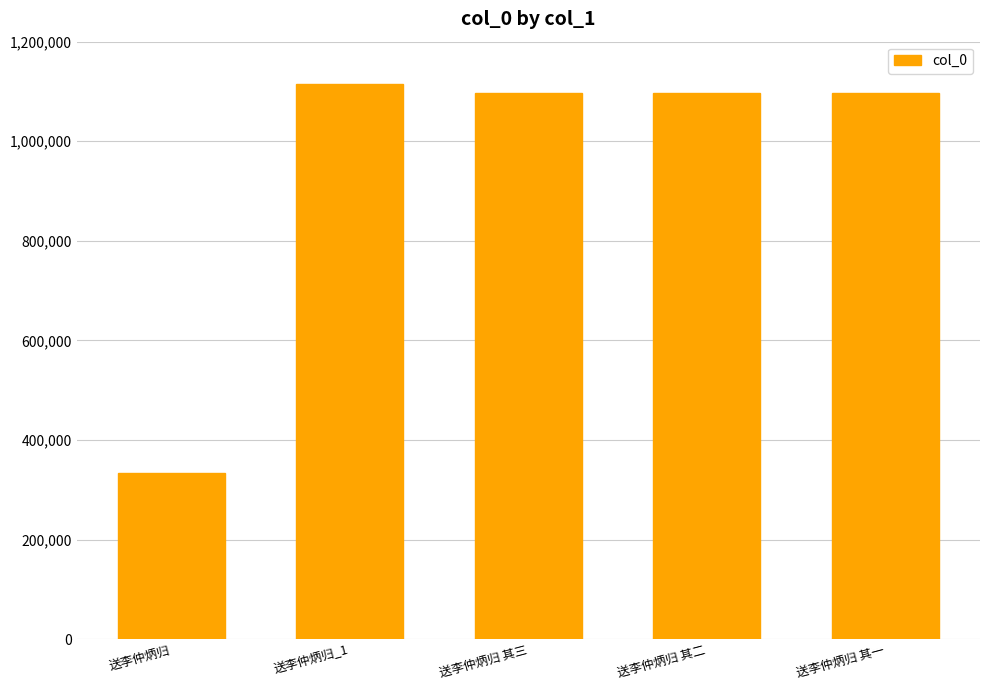

What is the minimum value shown in the chart?

333705